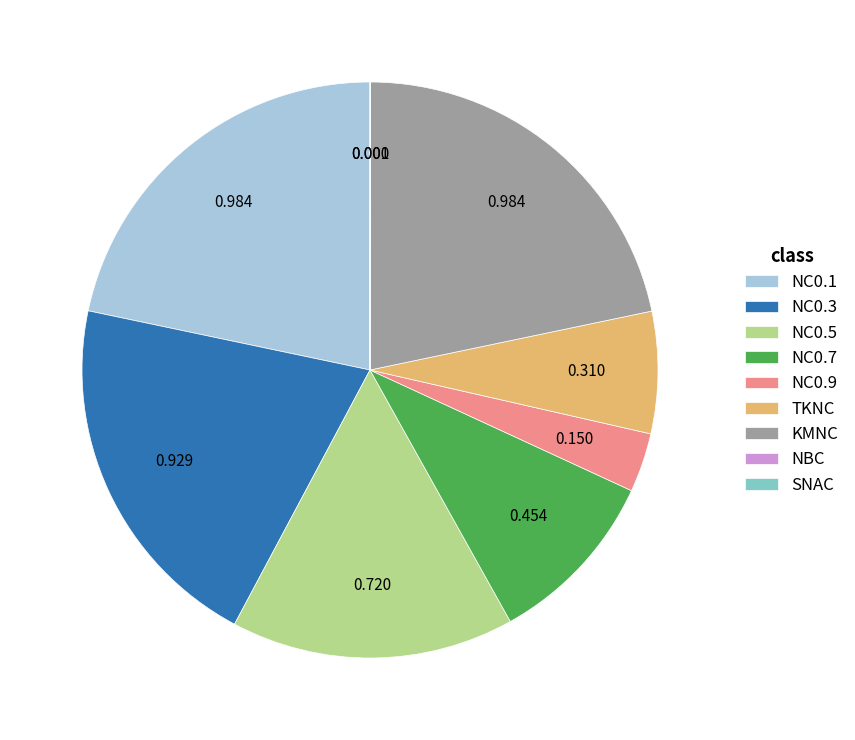

Does any single category account for the majority?

No